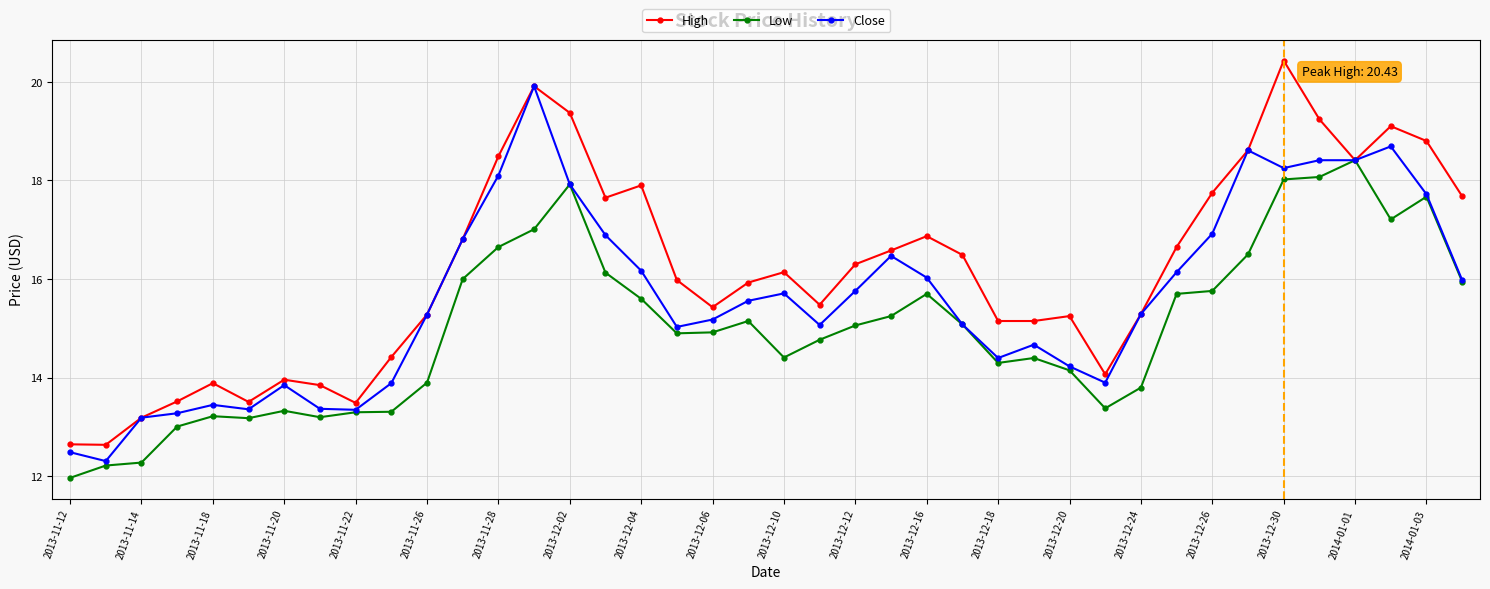

What is the minimum value shown in the chart?

12.0